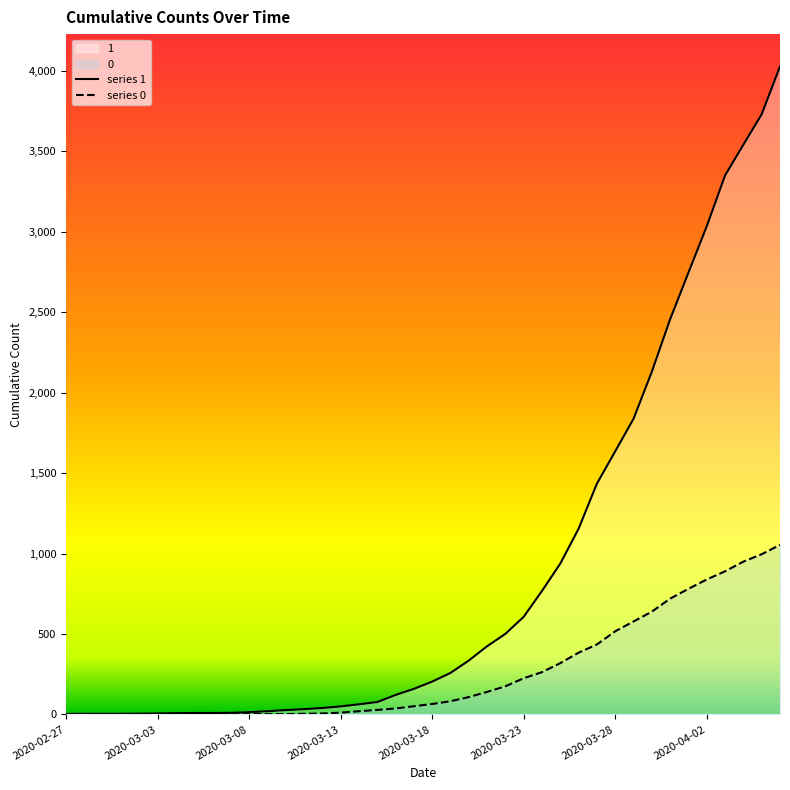

How many distinct data groups are displayed?

2